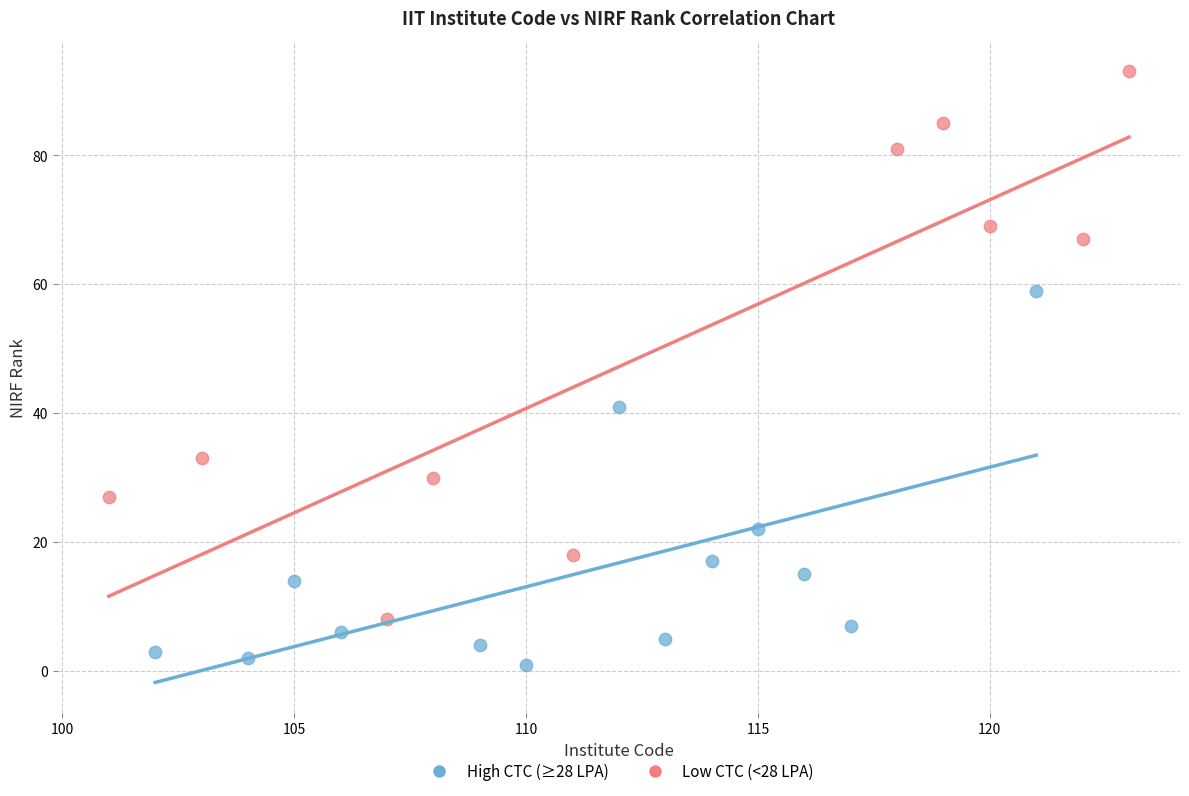

Which series reaches the maximum Y coordinate?

Low CTC (<28 LPA)